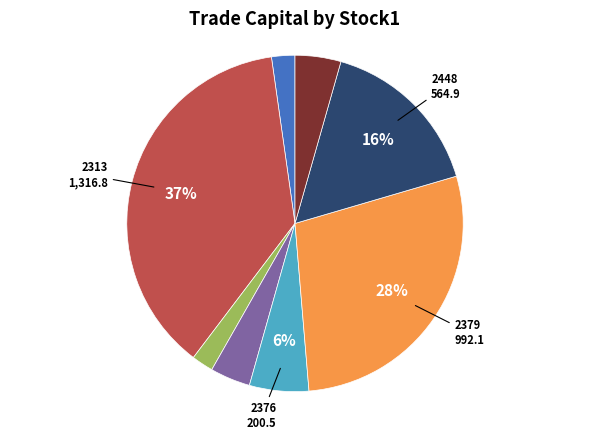

Is there any slice that represents more than half of the pie?

No